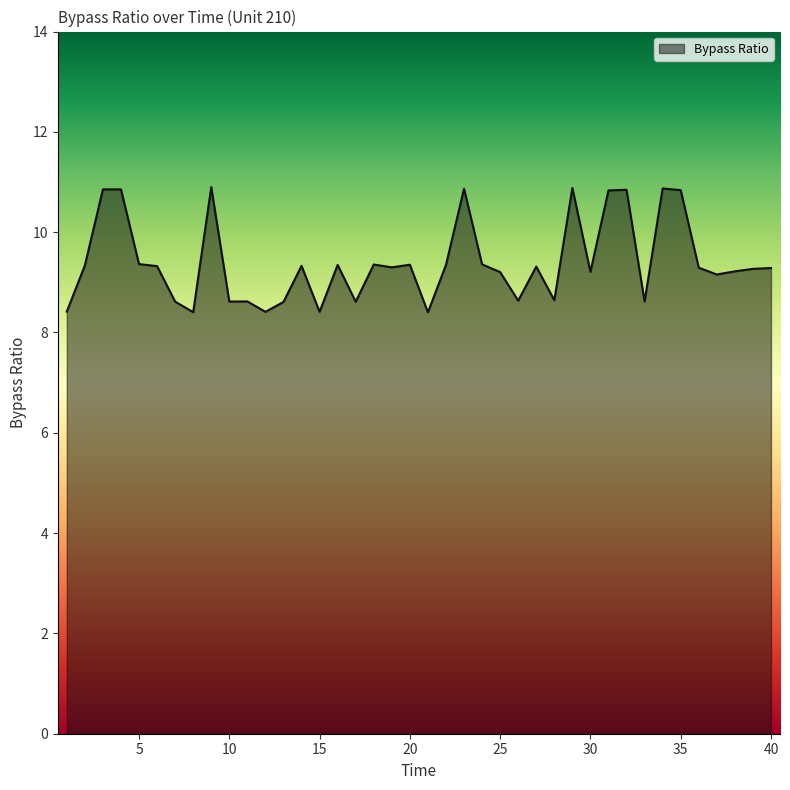

What is the minimum value shown in the chart?

8.4